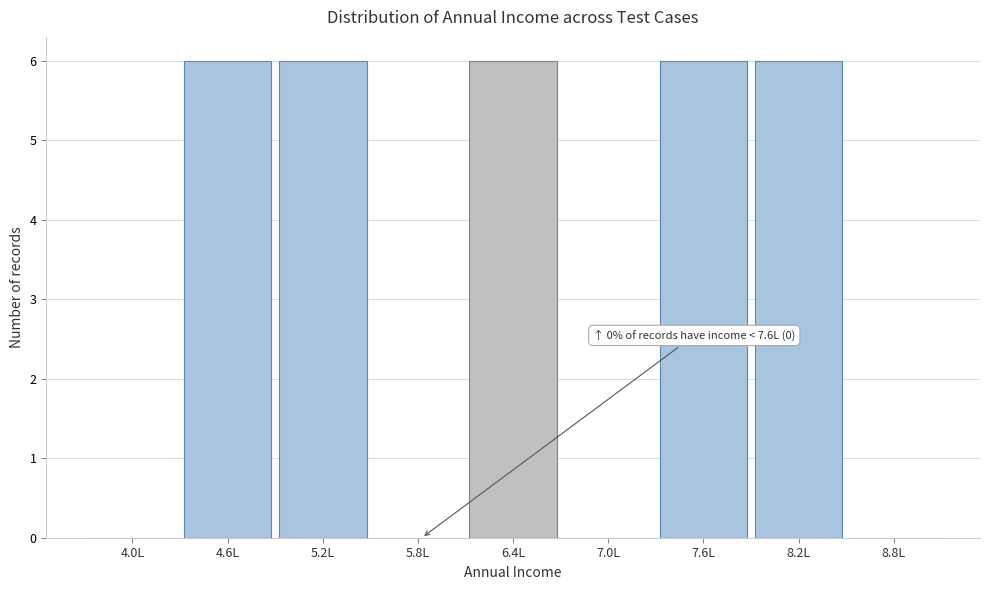

Reading right to left, extract all data points from this chart.

8.8L=0	8.2L=6	7.6L=6	7.0L=0	6.4L=6	5.8L=0	5.2L=6	4.6L=6	4.0L=0